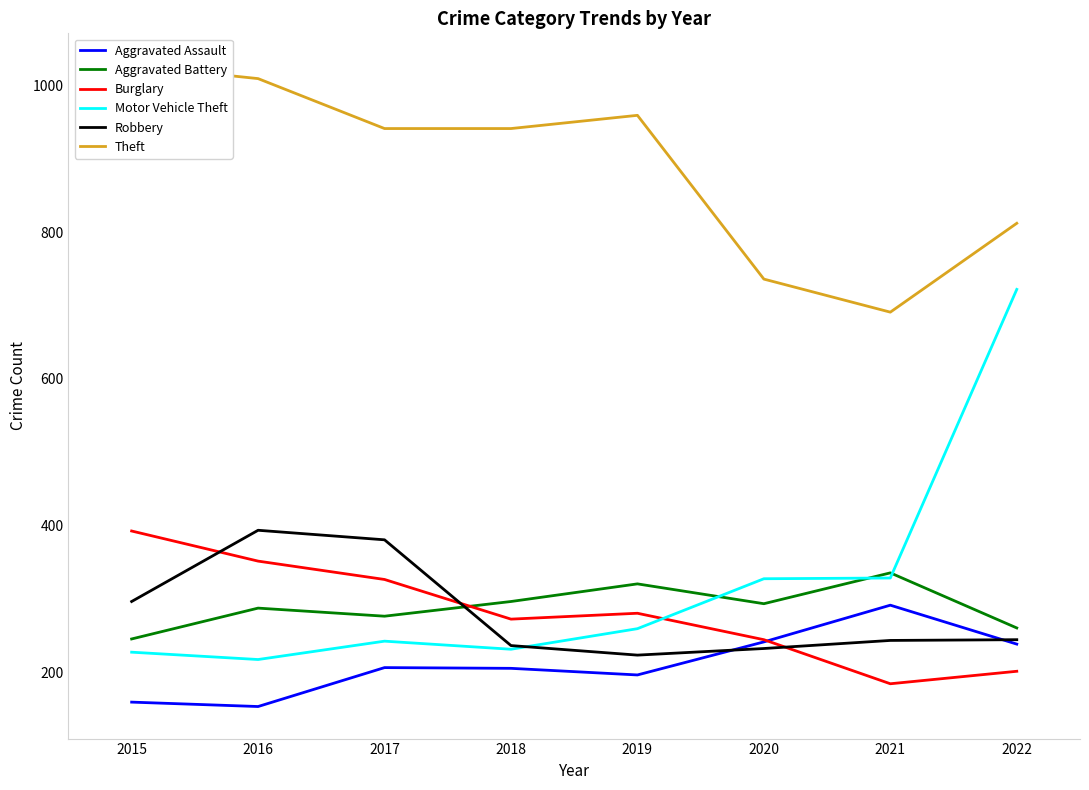

Is the value of Robbery at 2017 greater than the value of Theft at 2021?

No